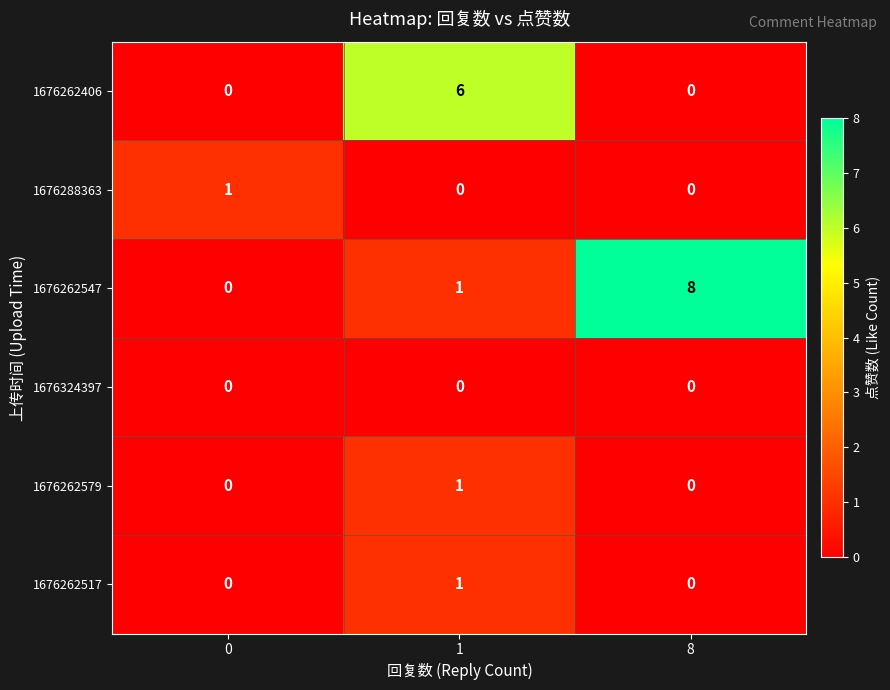

Reading left to right, transcribe all the data shown in this chart.

1676262406: 0	6	0
1676288363: 1	0	0
1676262547: 0	1	8
1676324397: 0	0	0
1676262579: 0	1	0
1676262517: 0	1	0